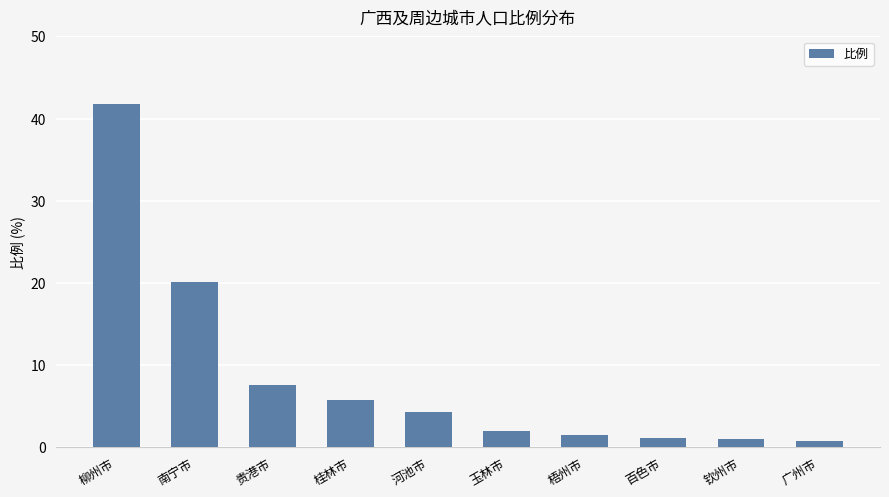

Count the number of categories in the chart.

10